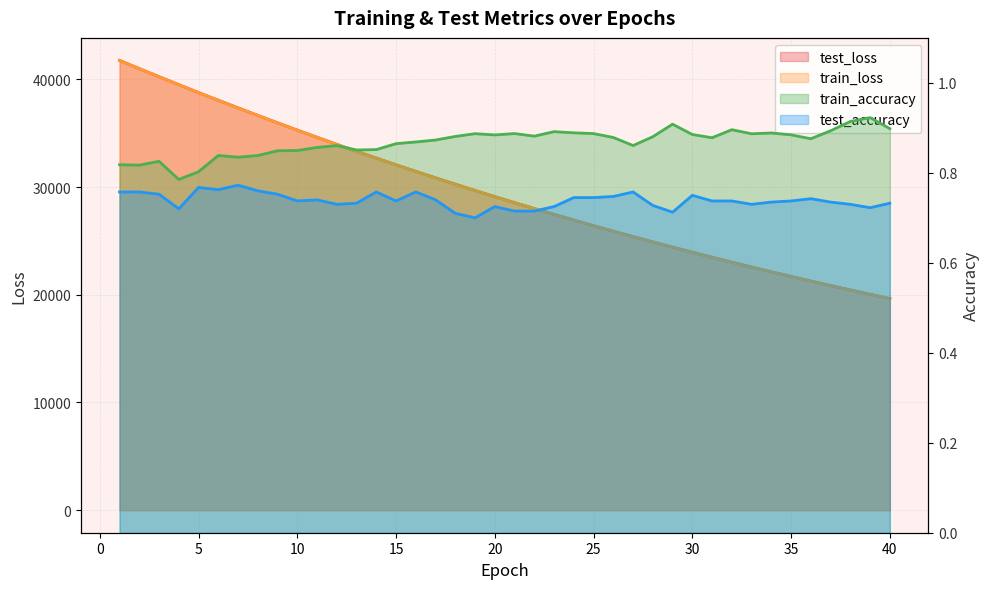

What is the sum of the test_accuracy values at 4 and 22?

1.4